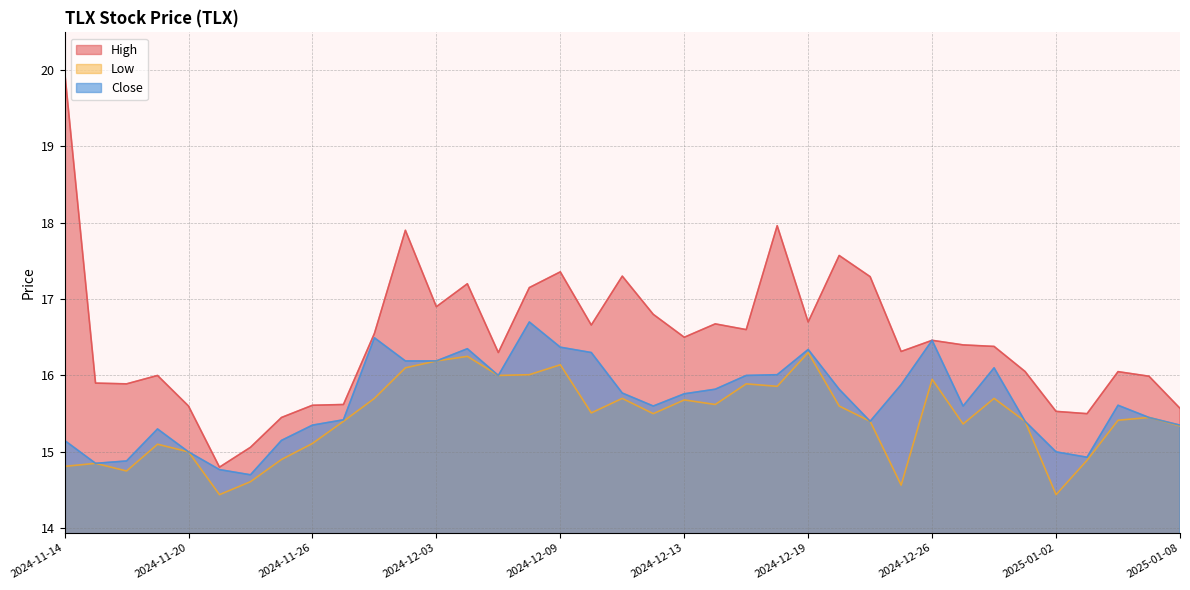

At 2025-01-08, list the series in order from smallest to largest.

Low, Close, High